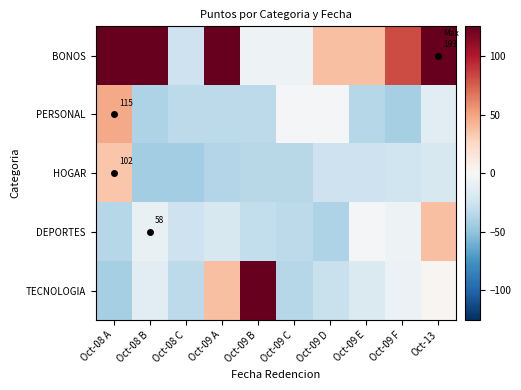

At Oct-09 B, list the series in order from smallest to largest.

HOGAR, PERSONAL, DEPORTES, BONOS, TECNOLOGIA